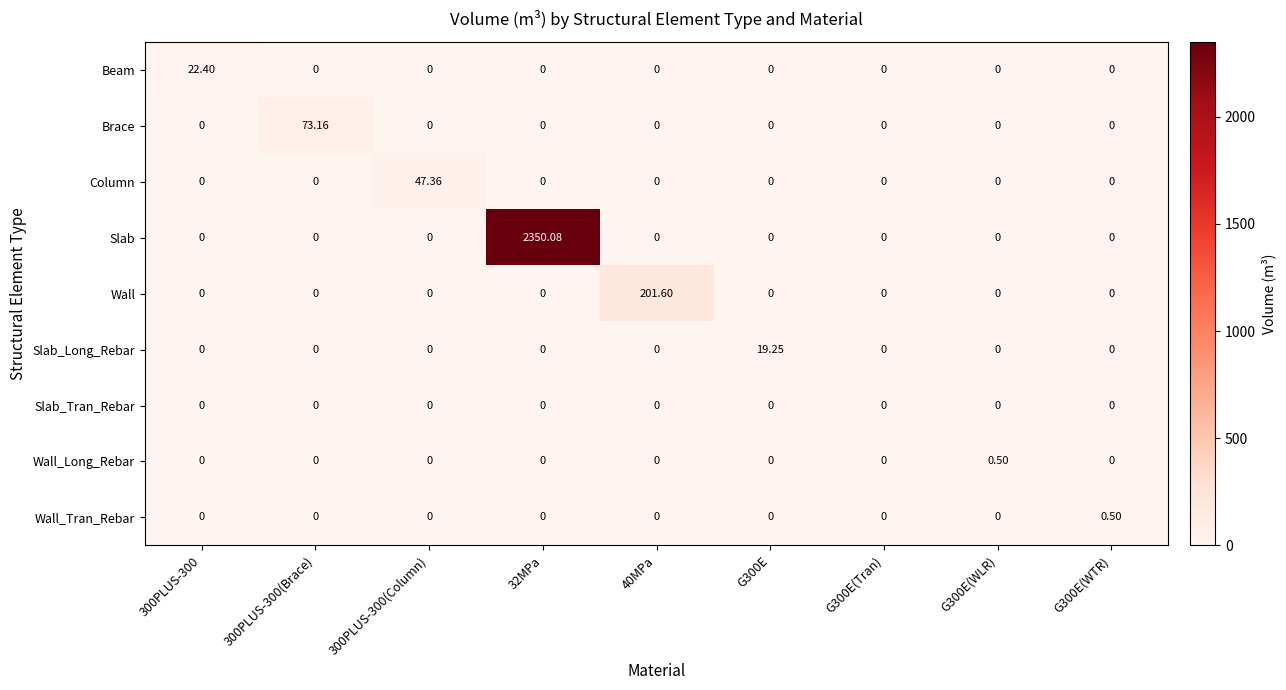

Which series has the largest range (max minus min)?

Slab